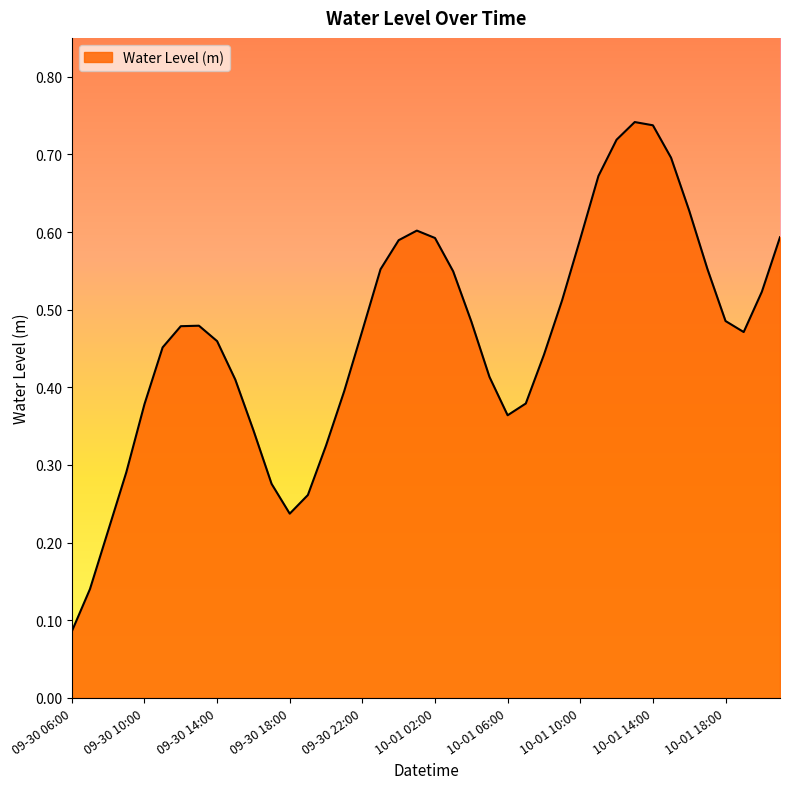

How many lines are shown in the chart?

1